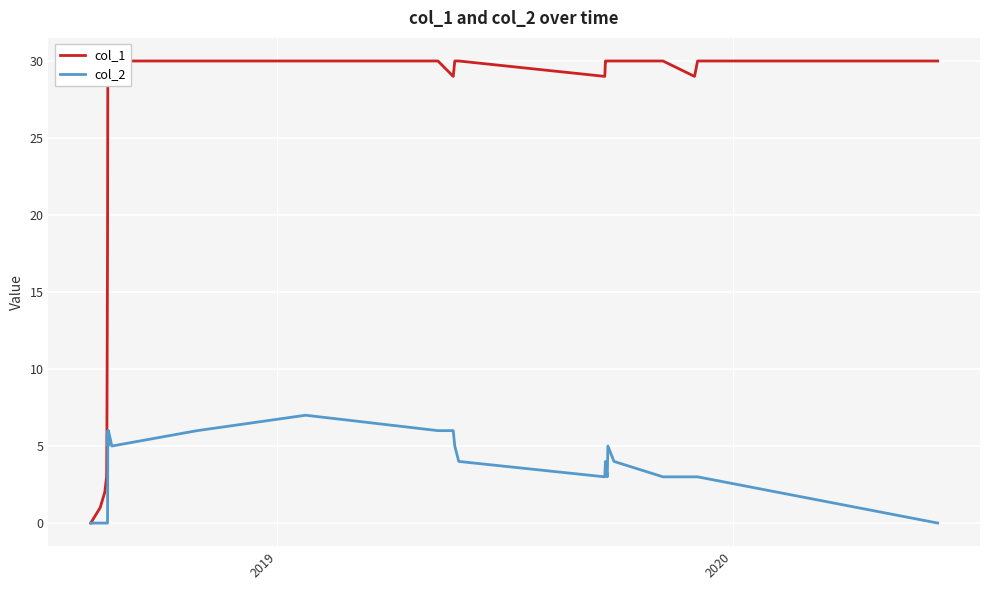

What is the highest value of the col_2 series?

7